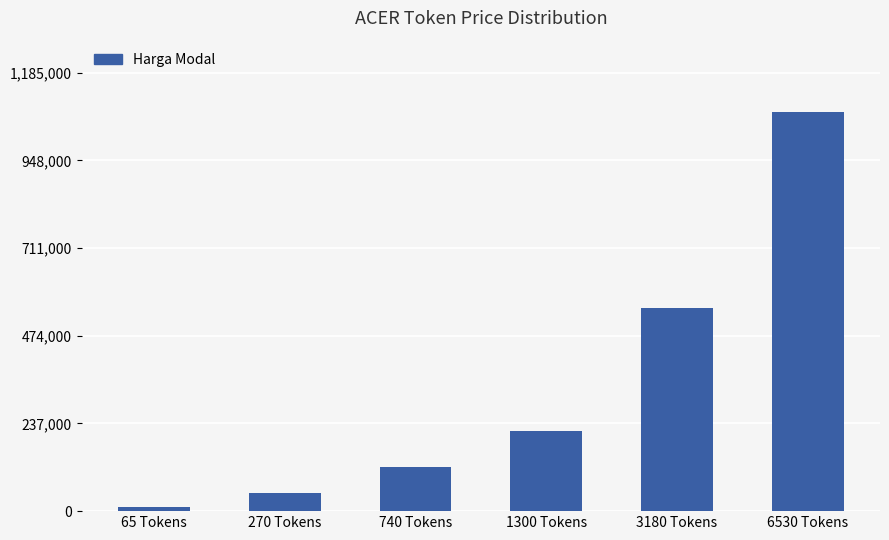

How many categories are shown in the chart?

6